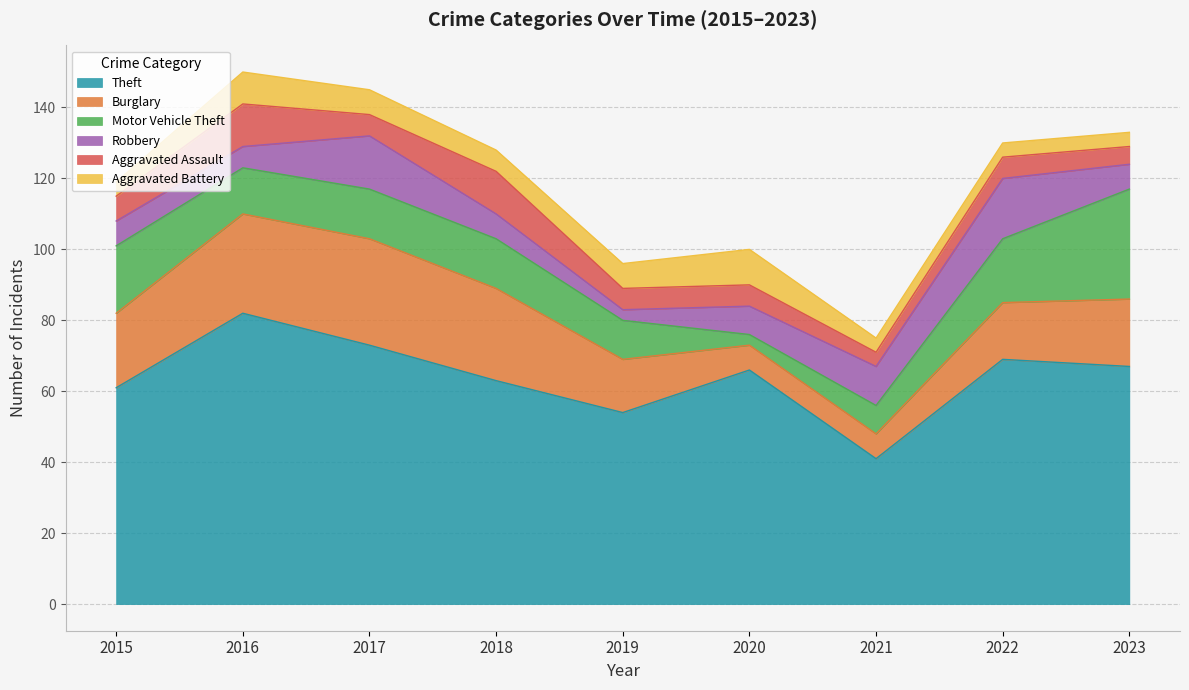

What is the average value of the Motor Vehicle Theft series?

15